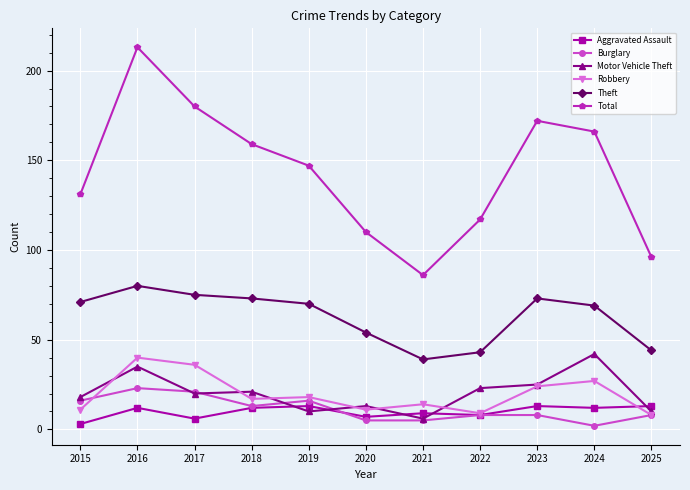

At which label does Theft reach its minimum?

2021